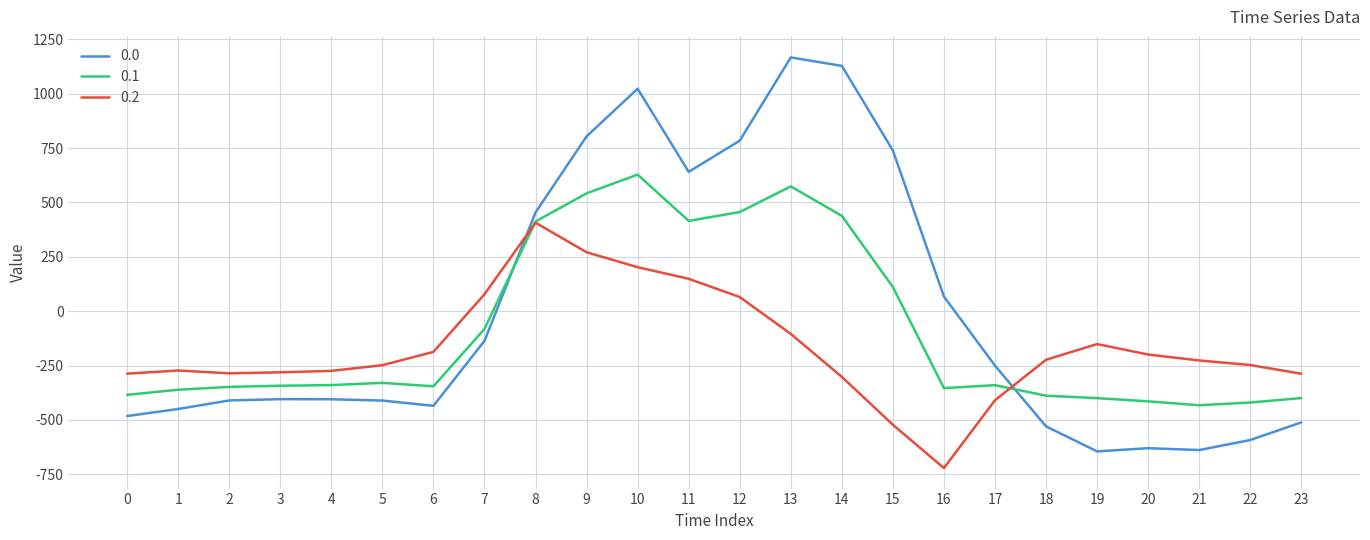

What is the total value across all series at 12?

1305.7